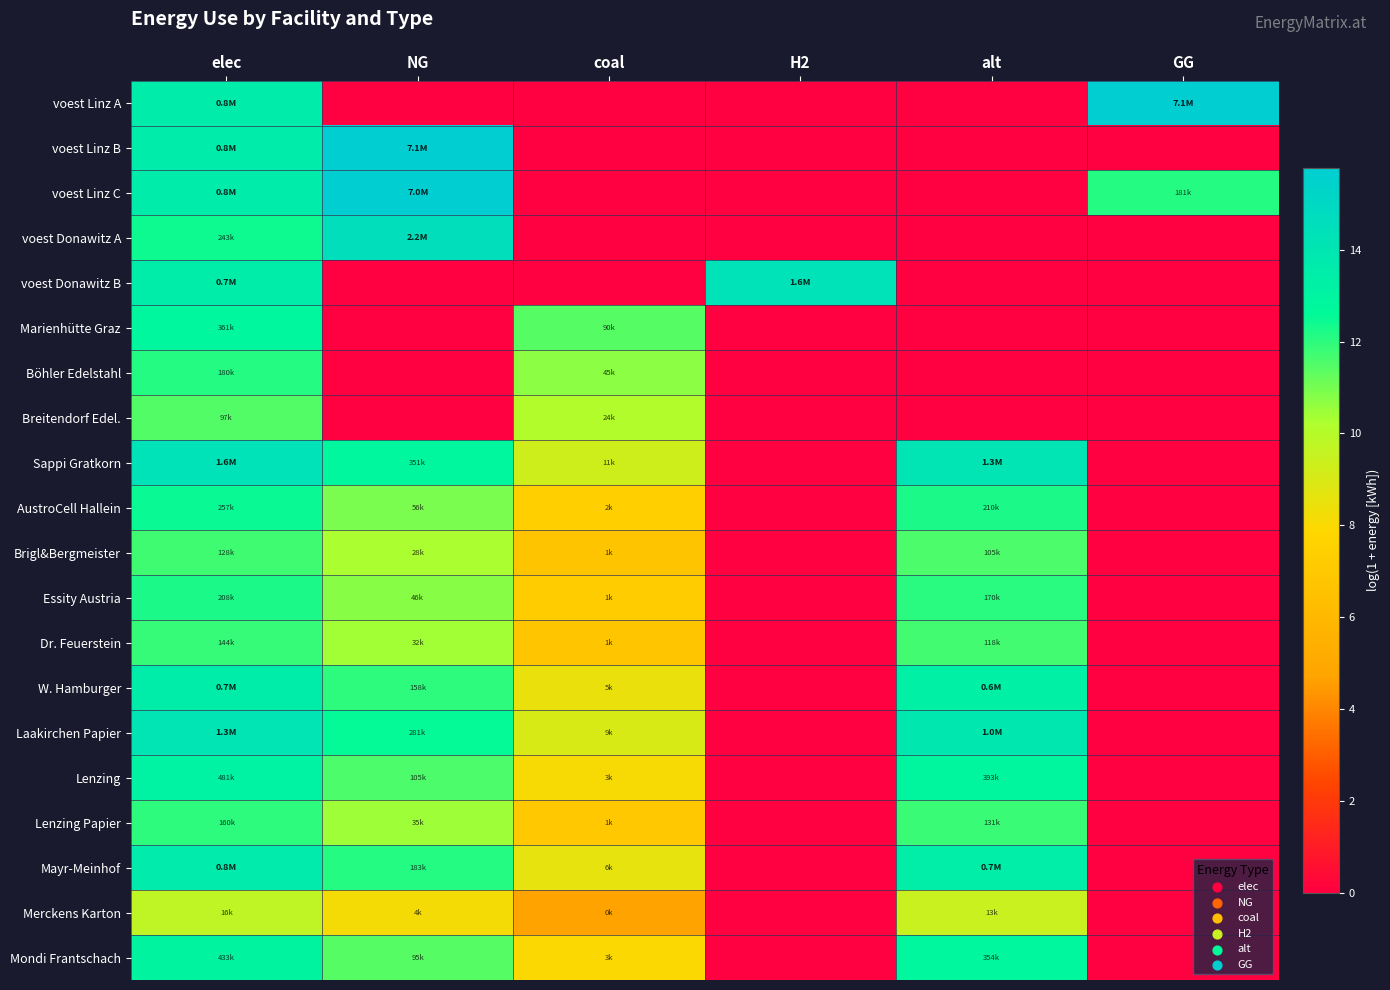

Which category has the highest value across all series?

GG